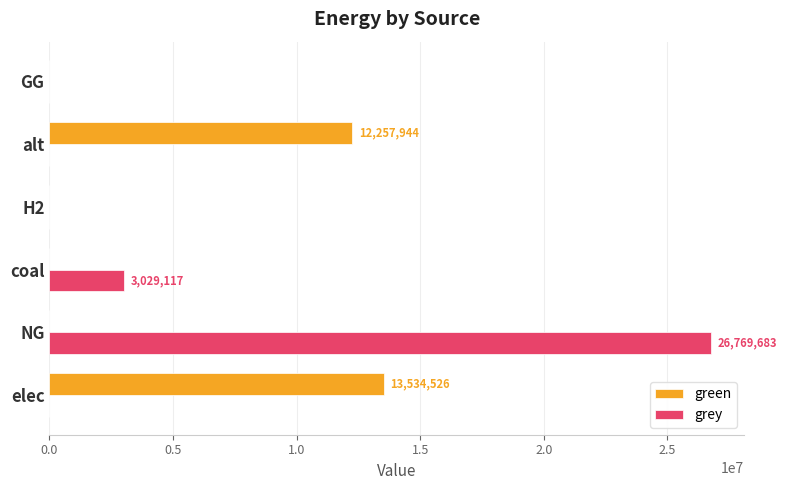

What is the sum of all grey values?

29798799.5